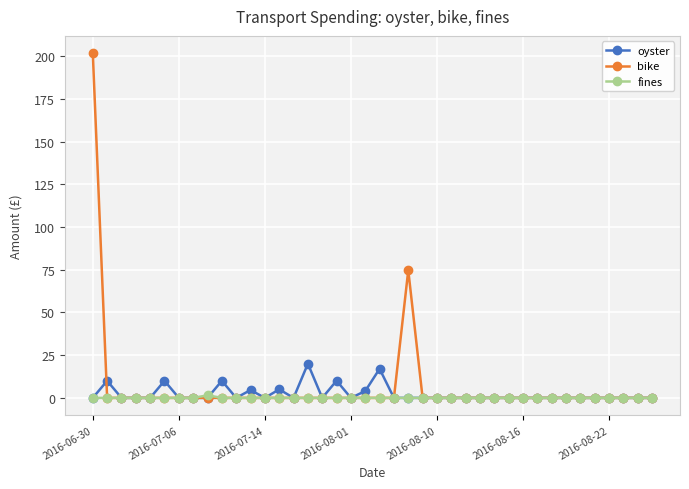

Count the number of data series in this chart.

3